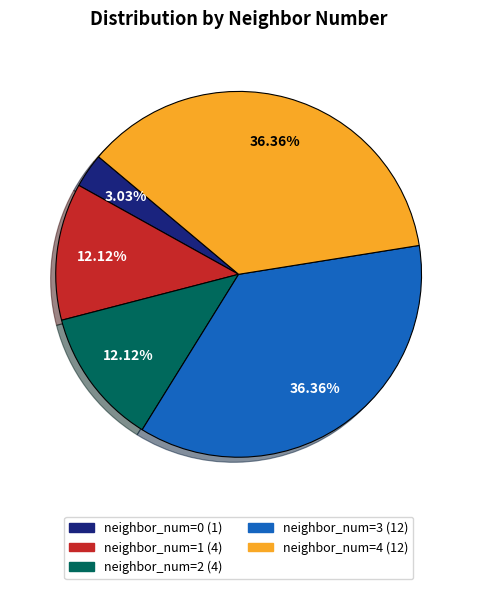

Is there a majority slice in this chart?

No